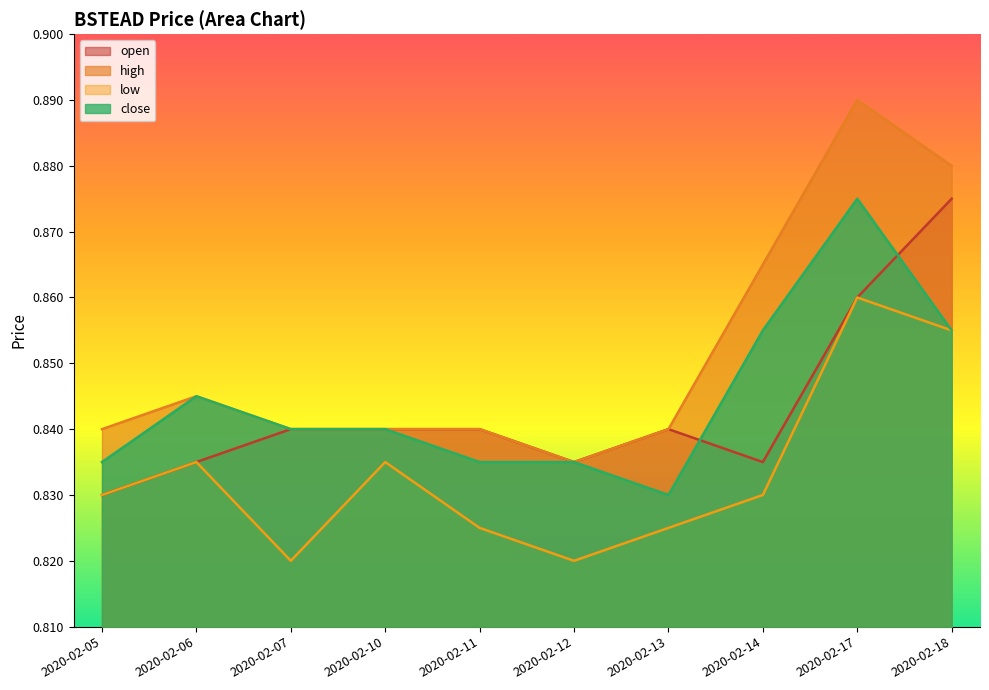

Which series has the largest total across all categories?

high